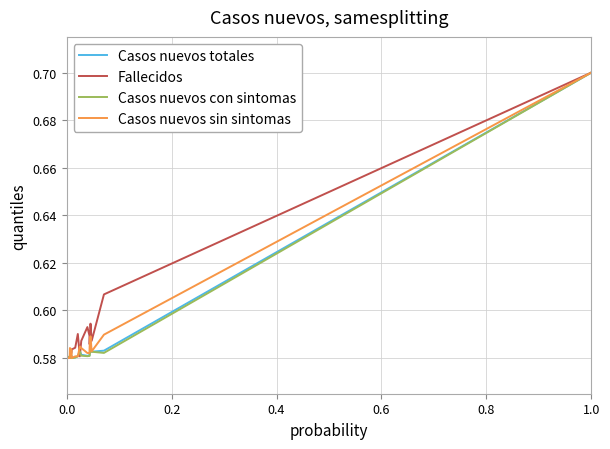

True or false: Casos nuevos totales has more than 1 points higher than both neighbors.

True